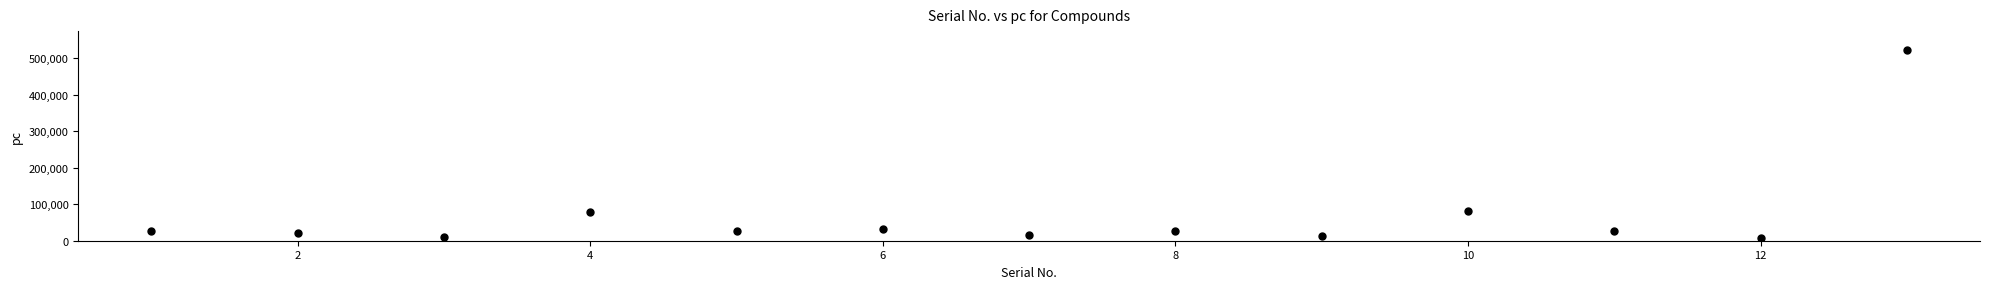

What is the range of Y values (max minus min)?

513810